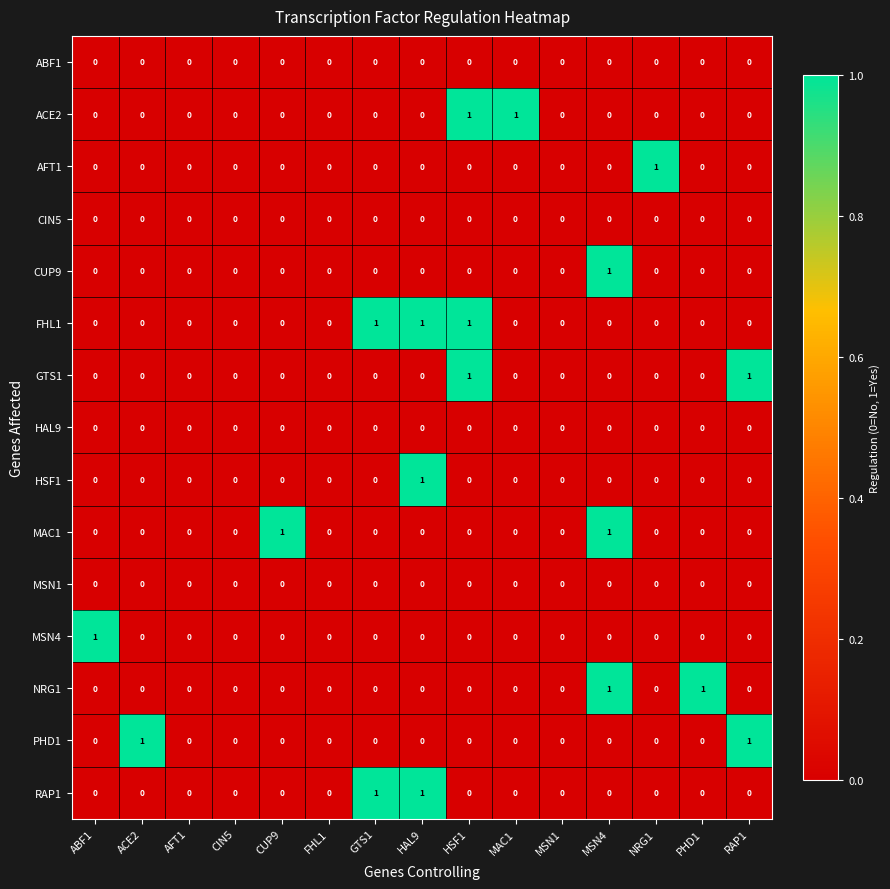

Count the NRG1 values in the range 0 to 1.

15